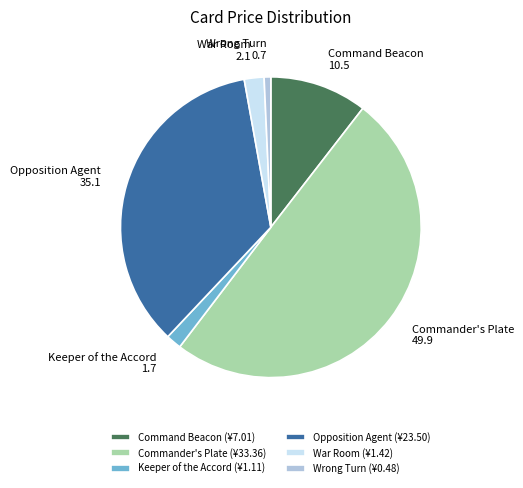

Does Opposition Agent account for over 50% of the chart?

No